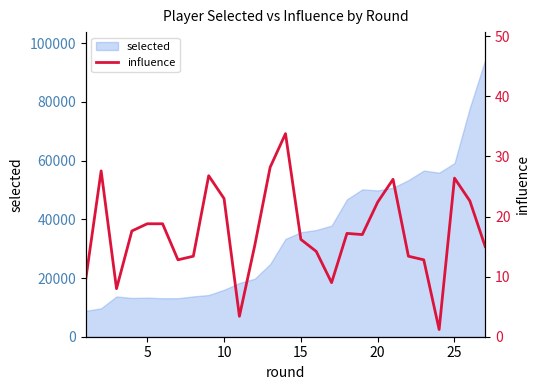

What is the sum of all values?

470.6